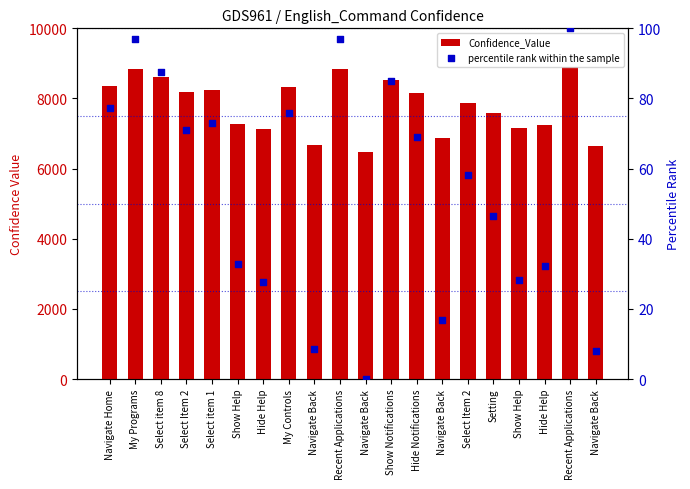

Which series has the largest Y range (max minus min)?

Confidence_Value